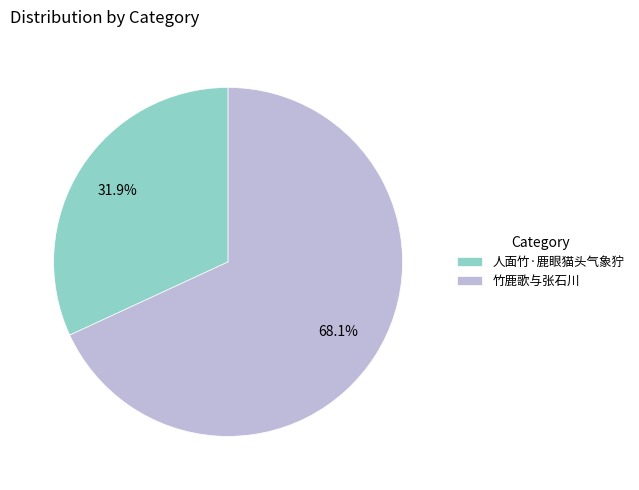

Does any single category account for the majority?

Yes